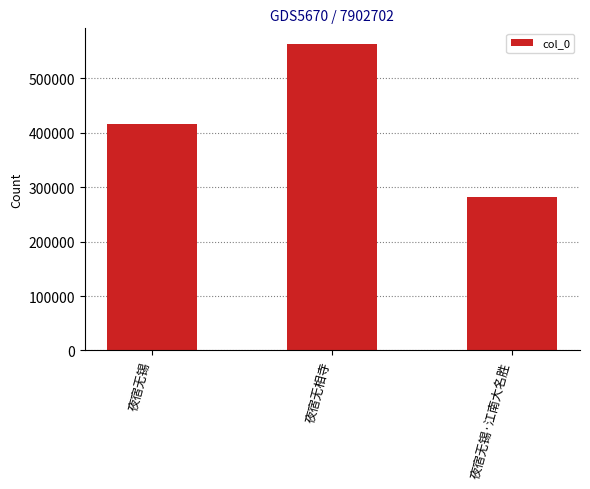

What is the average value?

420516